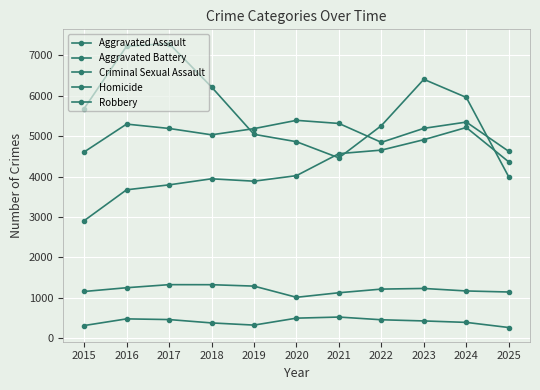

Which category has the lowest value in the Robbery series?

2025